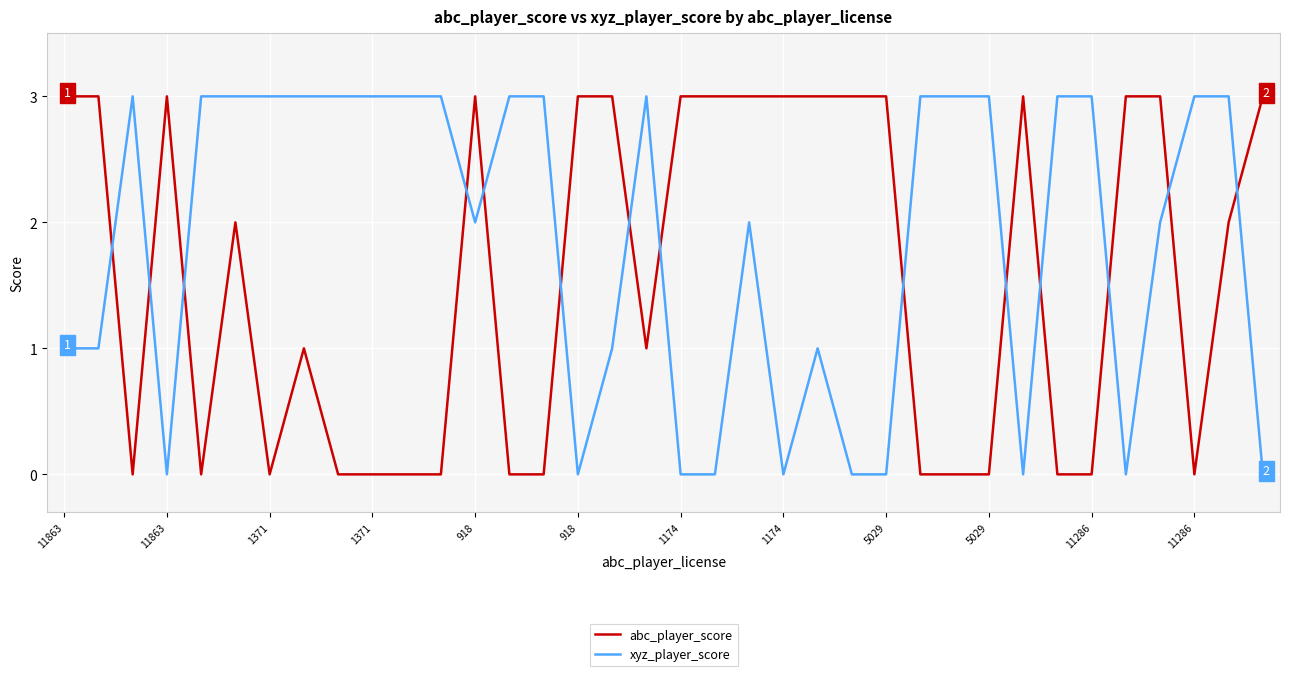

Rank the series by their average value, from highest to lowest.

xyz_player_score, abc_player_score